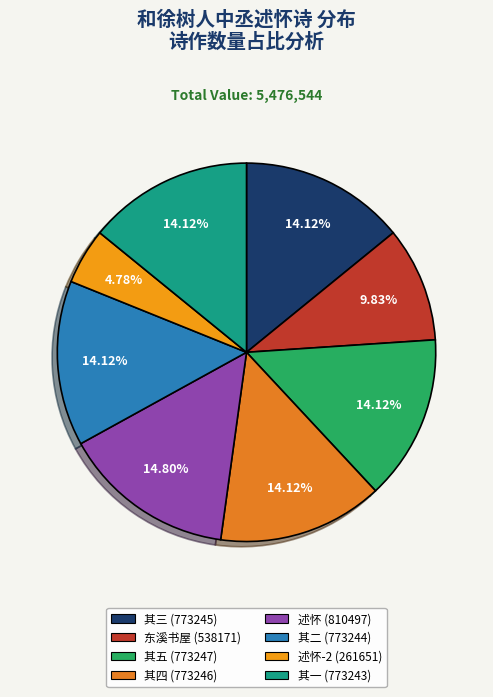

Is there any slice that represents more than half of the pie?

No